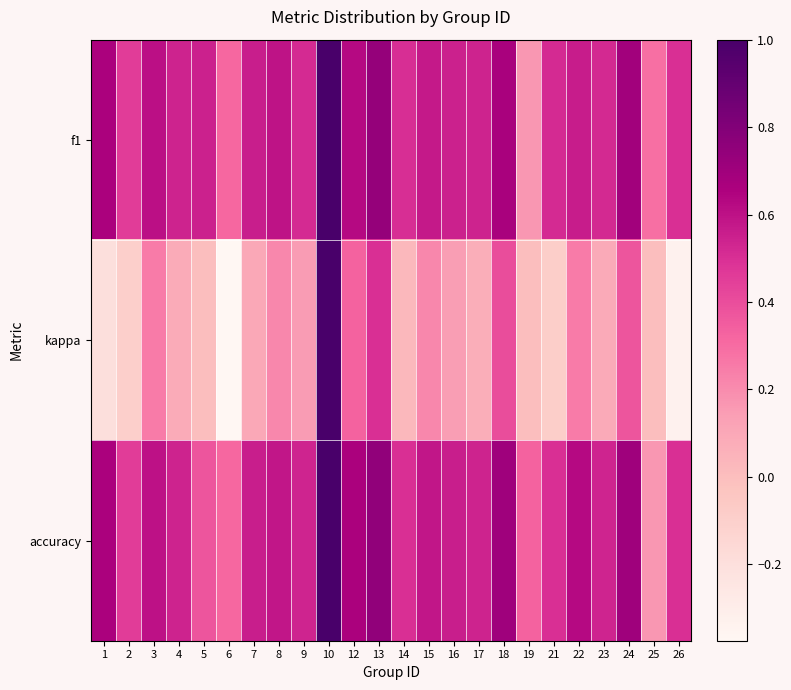

Rank the series by their maximum value, from highest to lowest.

f1, kappa, accuracy